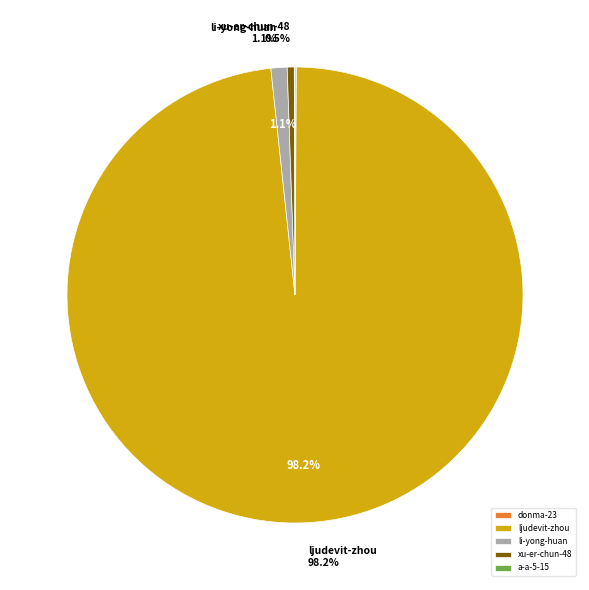

Is there any slice that represents more than half of the pie?

Yes